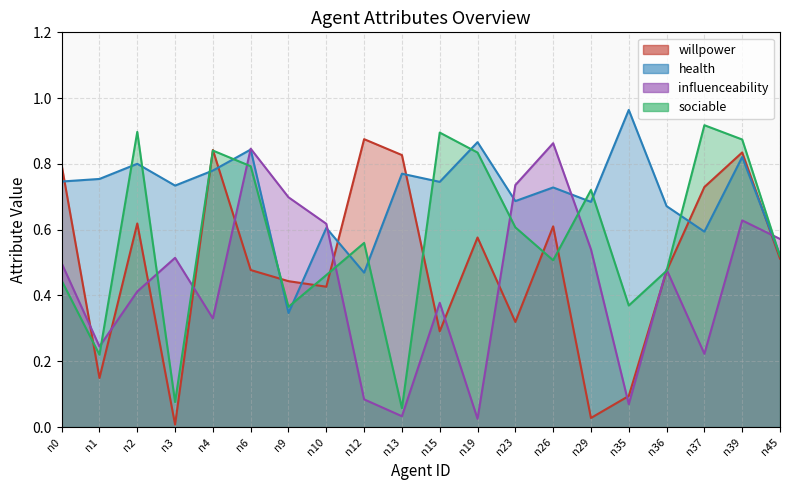

Which series has the widest spread of values?

willpower